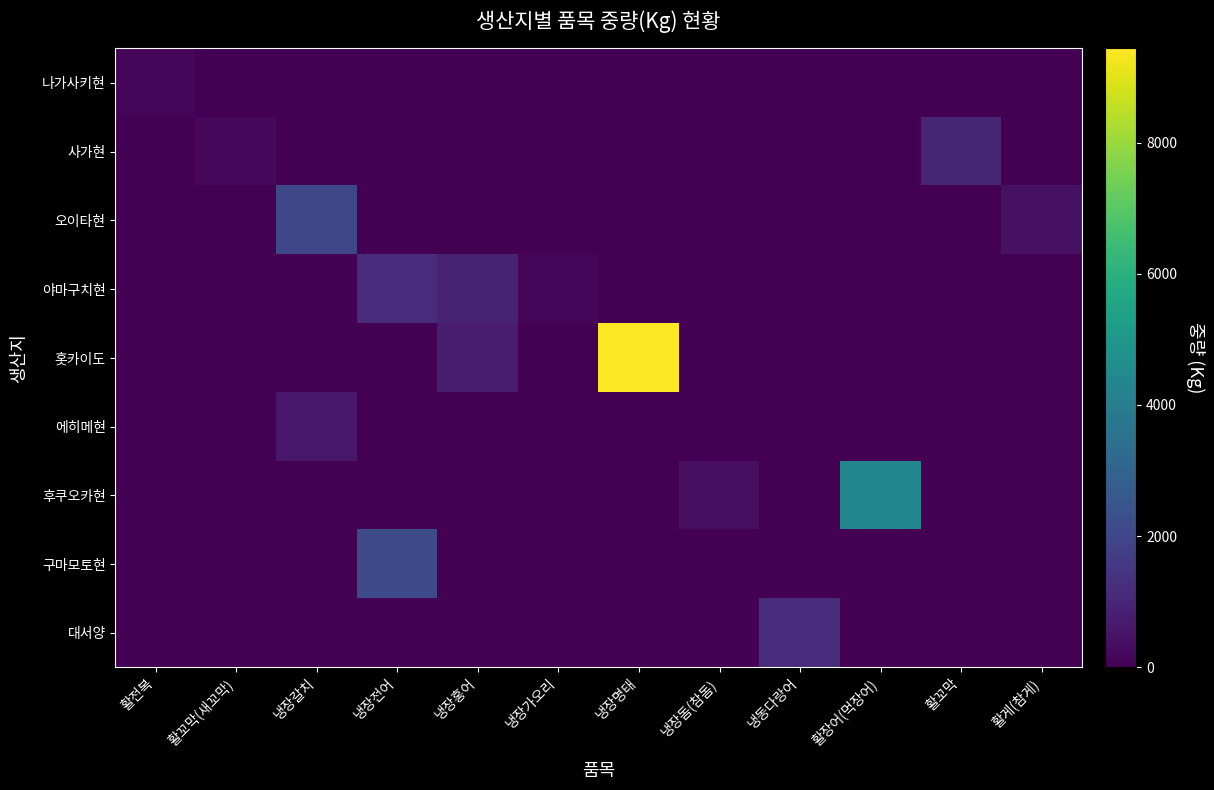

Which has a higher value, 냉장가오리 or 냉장전어?

냉장가오리